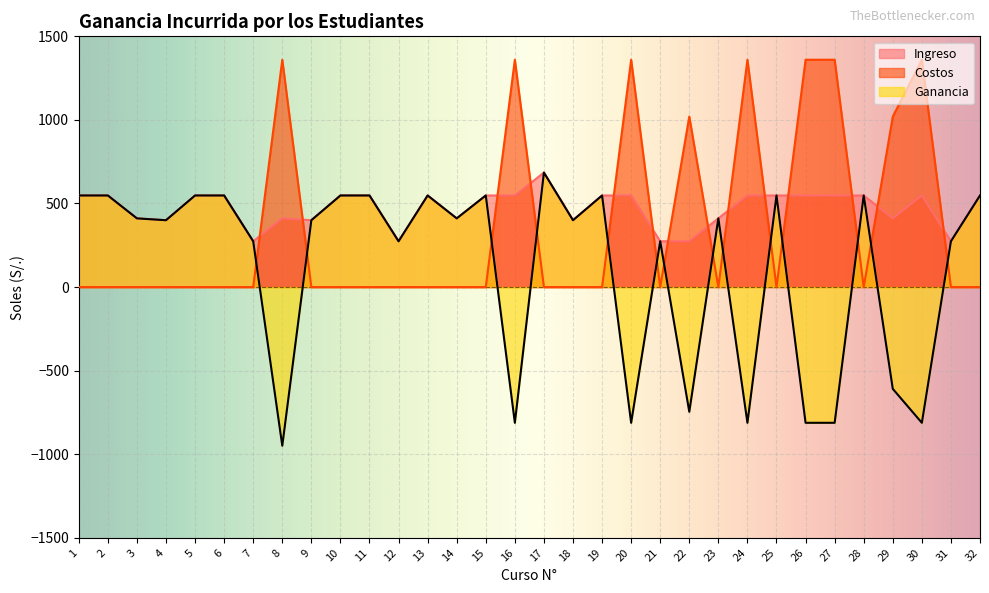

Where is the first local maximum for Ganancia?

13